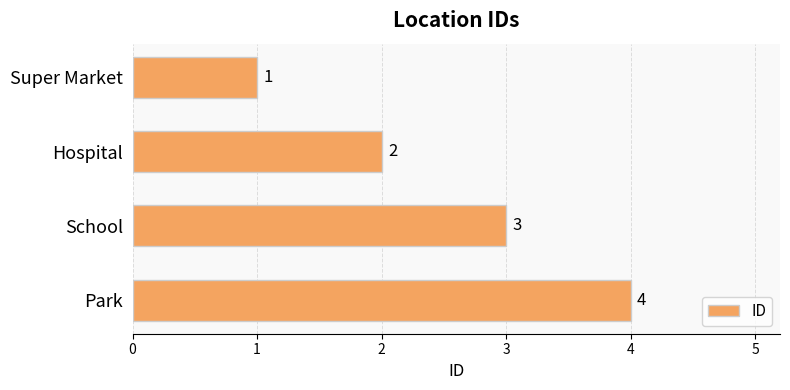

The value at Park is 4. True or false?

True